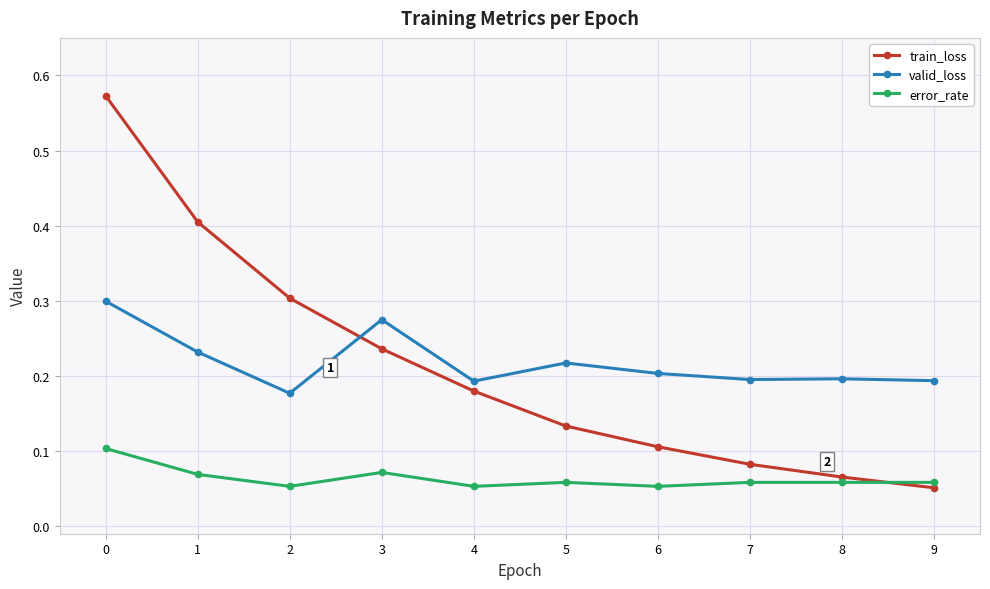

Where is train_loss nearest to the value 0?

9